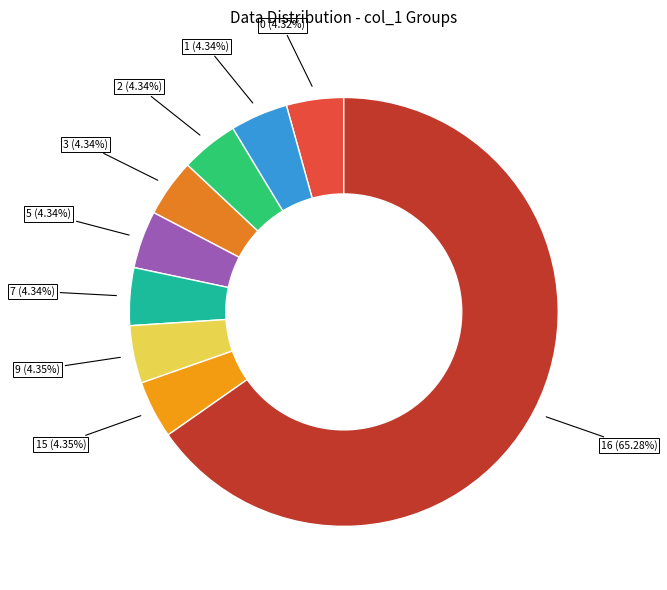

Between 5 (4.34%) and 16 (65.28%), which is larger?

16 (65.28%)